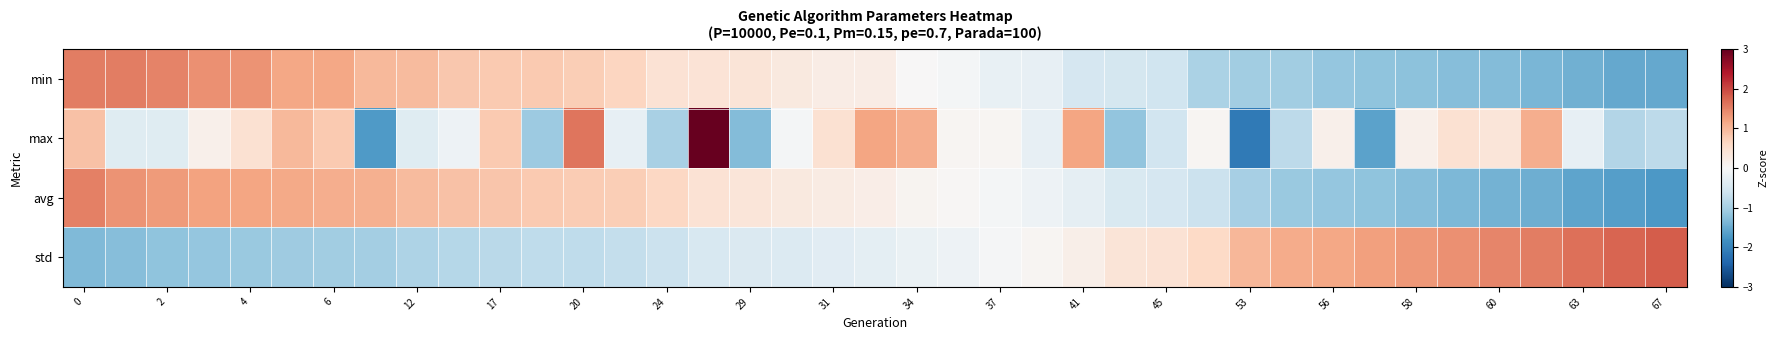

How many data points does each series have?

39